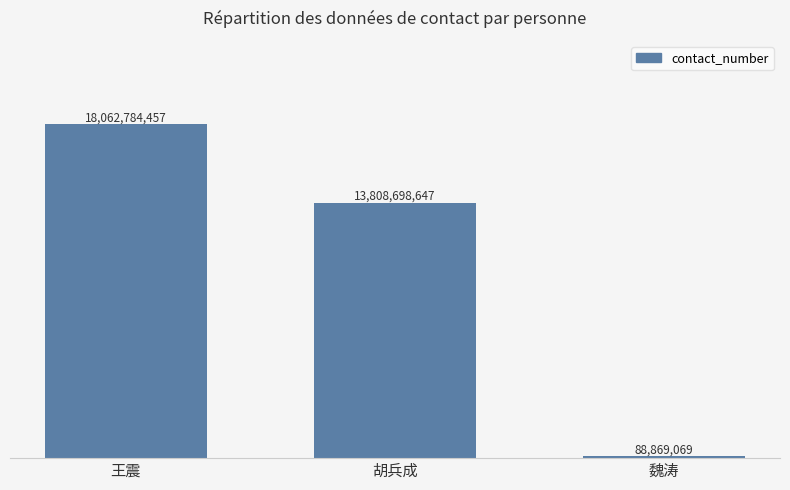

How many bars are there in total?

3